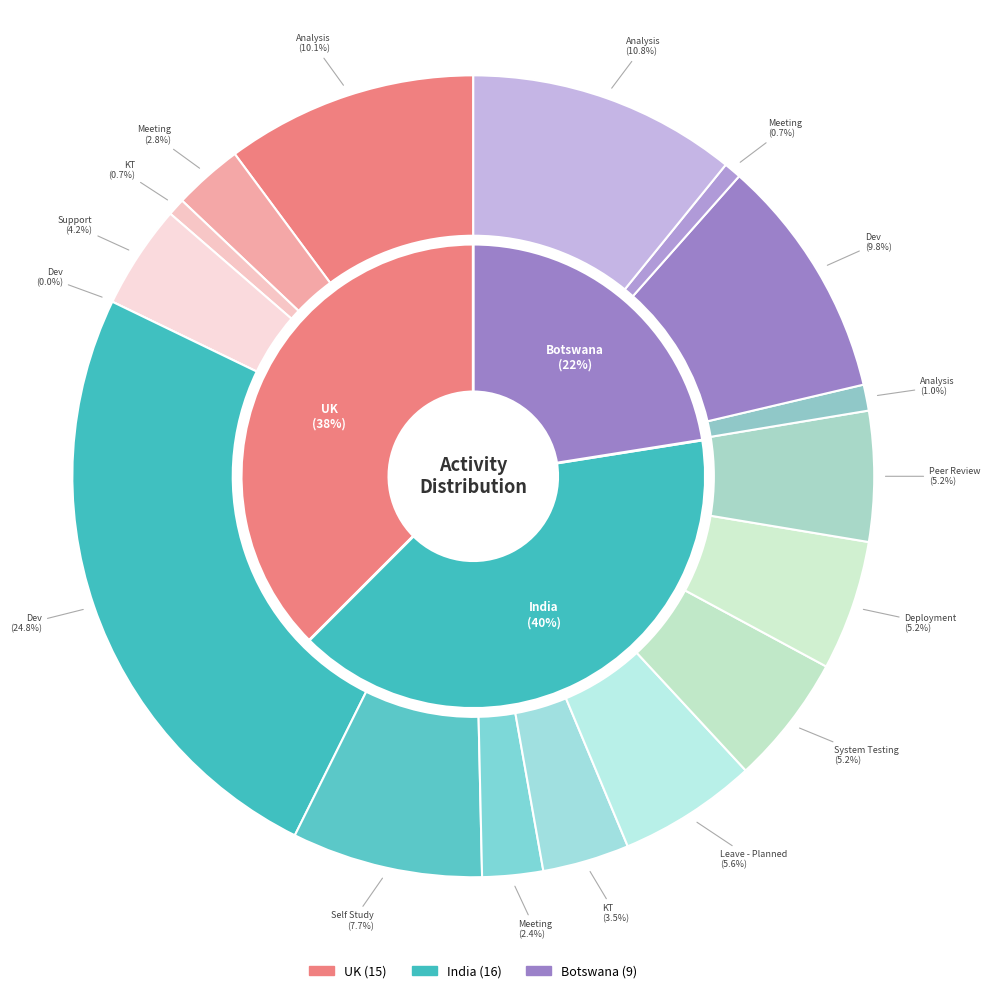

The System Testing slice represents 5% of the pie. True or false?

True